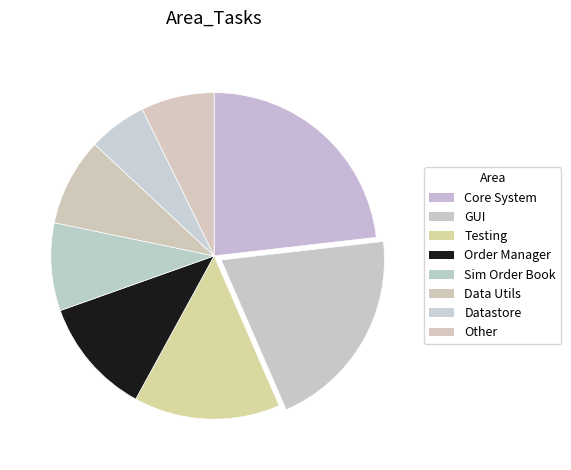

What percentage is the Datastore slice, to the nearest percent?

6%